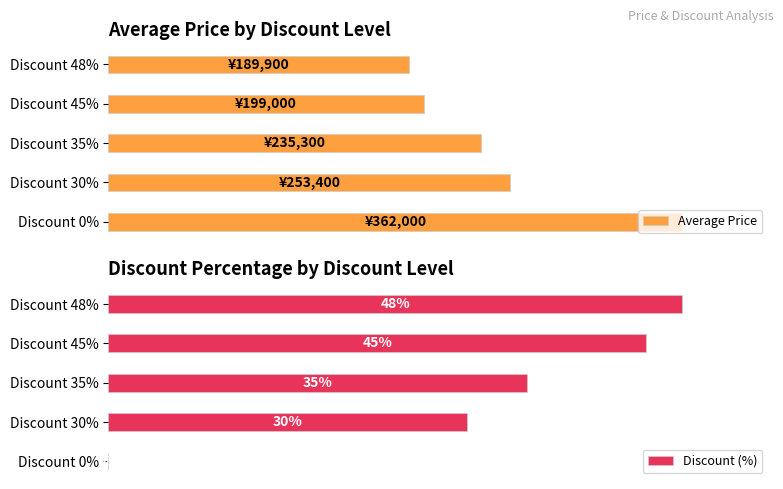

Are the bars grouped side by side (vs. stacked)?

Yes